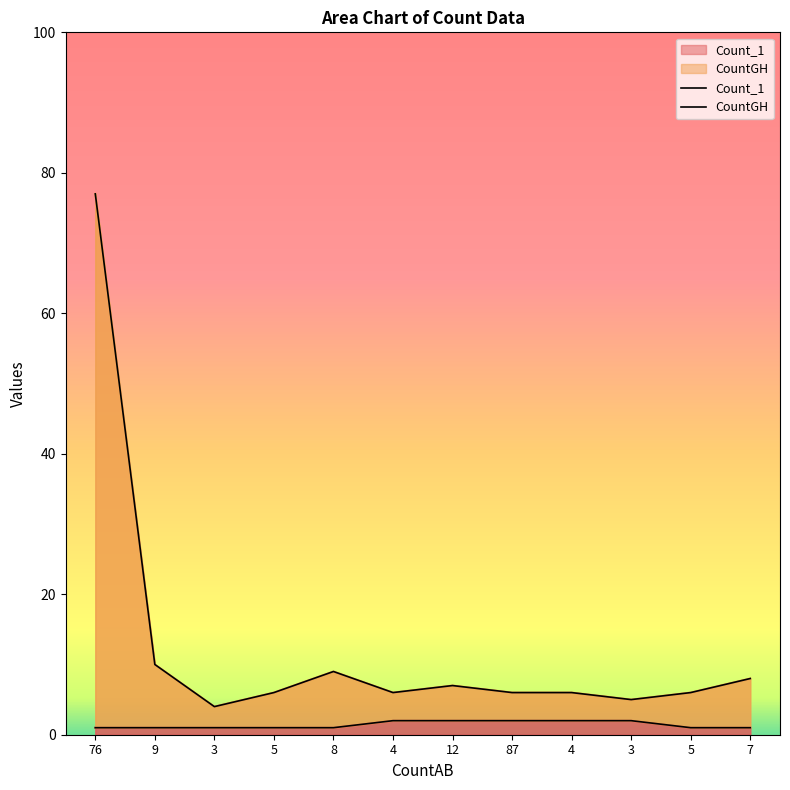

Which series has the largest range (max minus min)?

CountGH